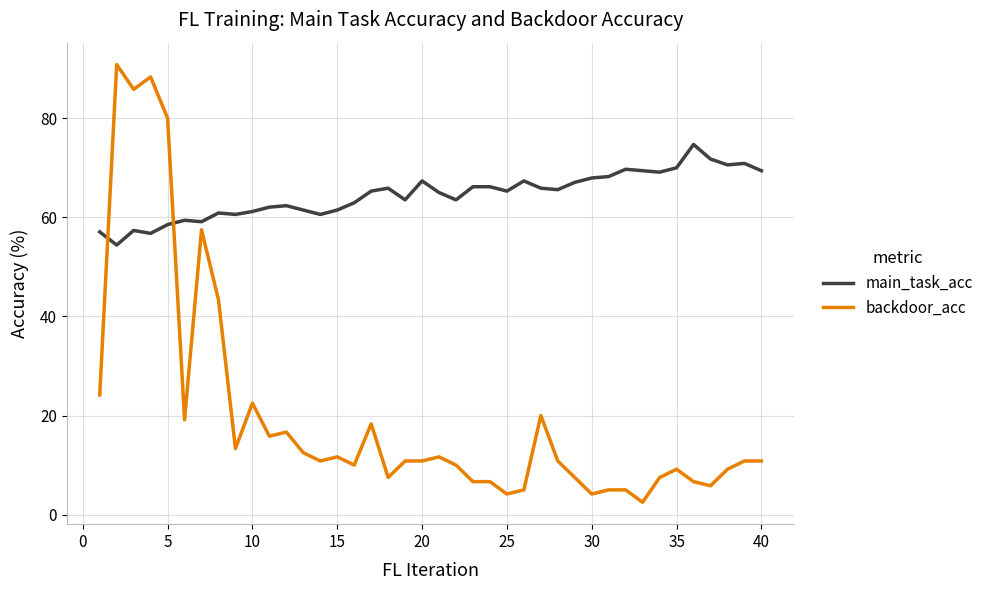

Which series has the largest total across all categories?

main_task_acc